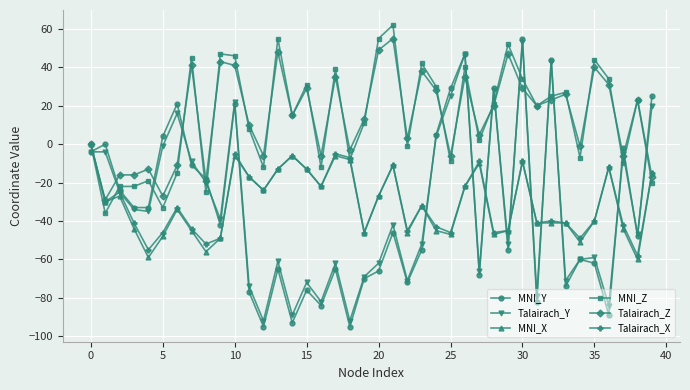

After their last crossing, which series has the higher values: MNI_Z or Talairach_Y?

Talairach_Y